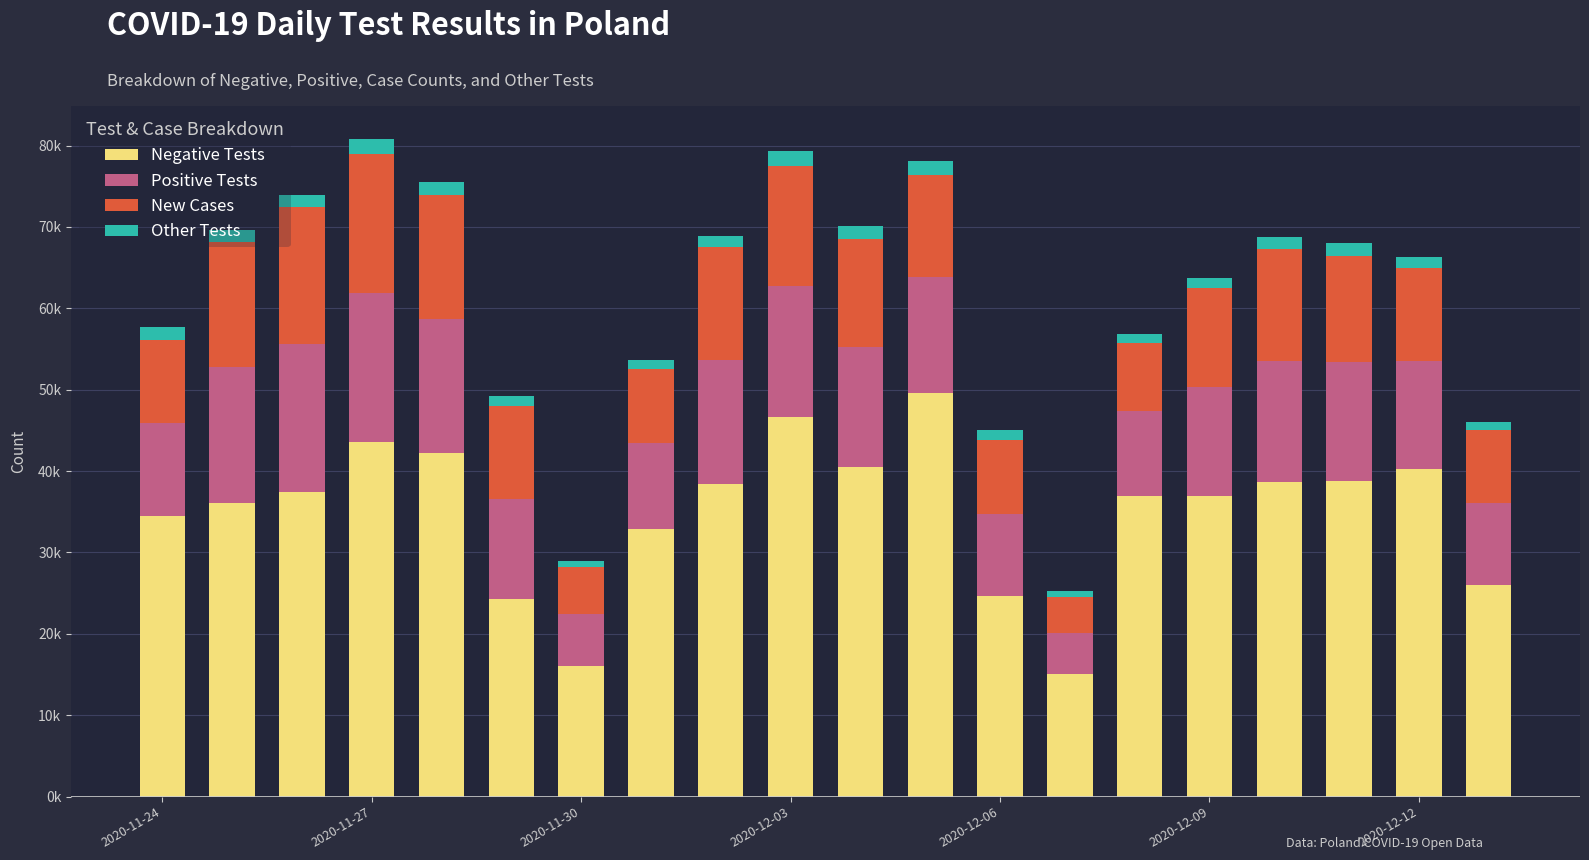

At which label is New Cases closest to 10741?

2020-11-24